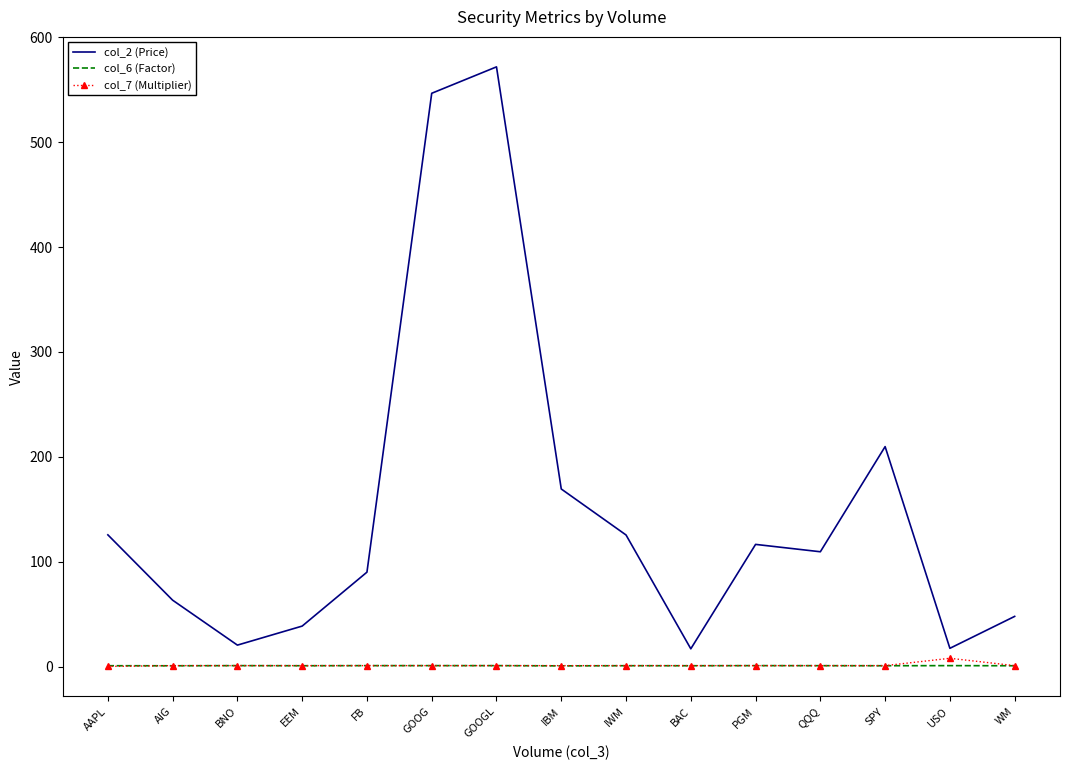

Which series has the largest range (max minus min)?

col_2 (Price)